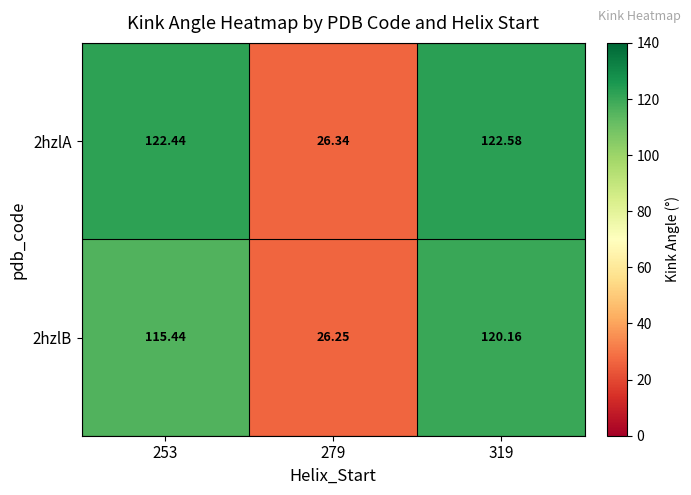

At which category is the sum across all series the highest?

319